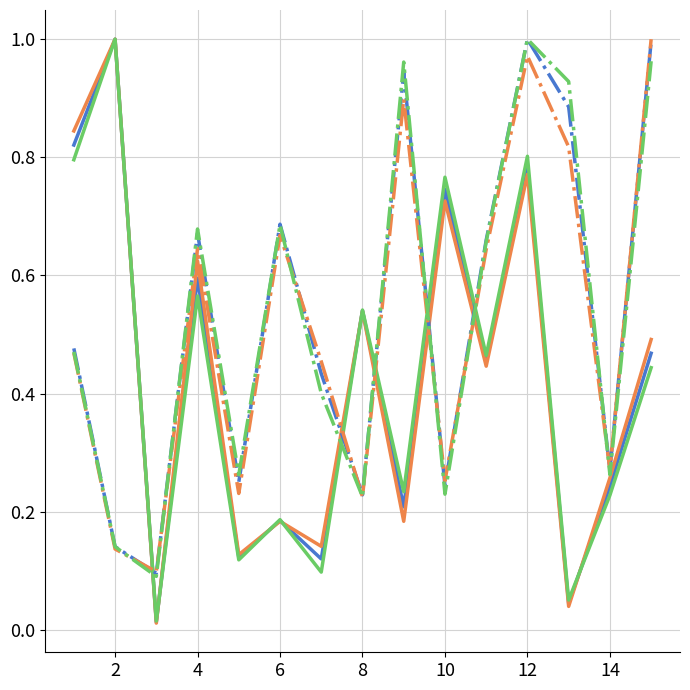

Does the chart have visible grid lines?

Yes